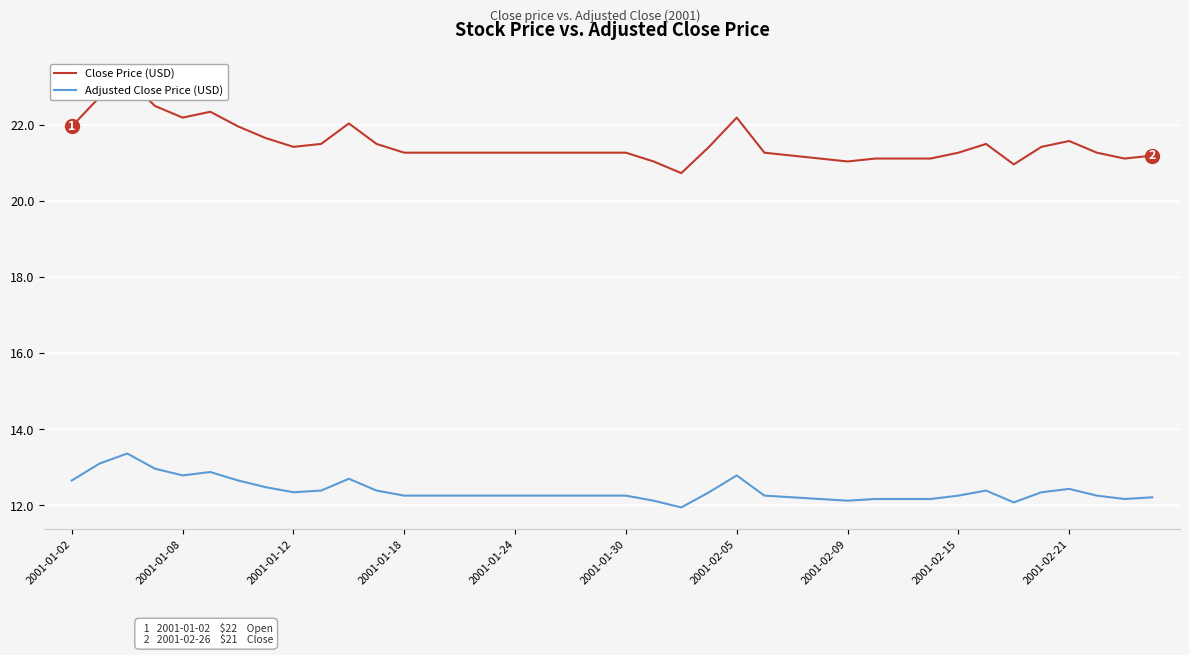

Does the chart display data point markers on the line(s)?

No